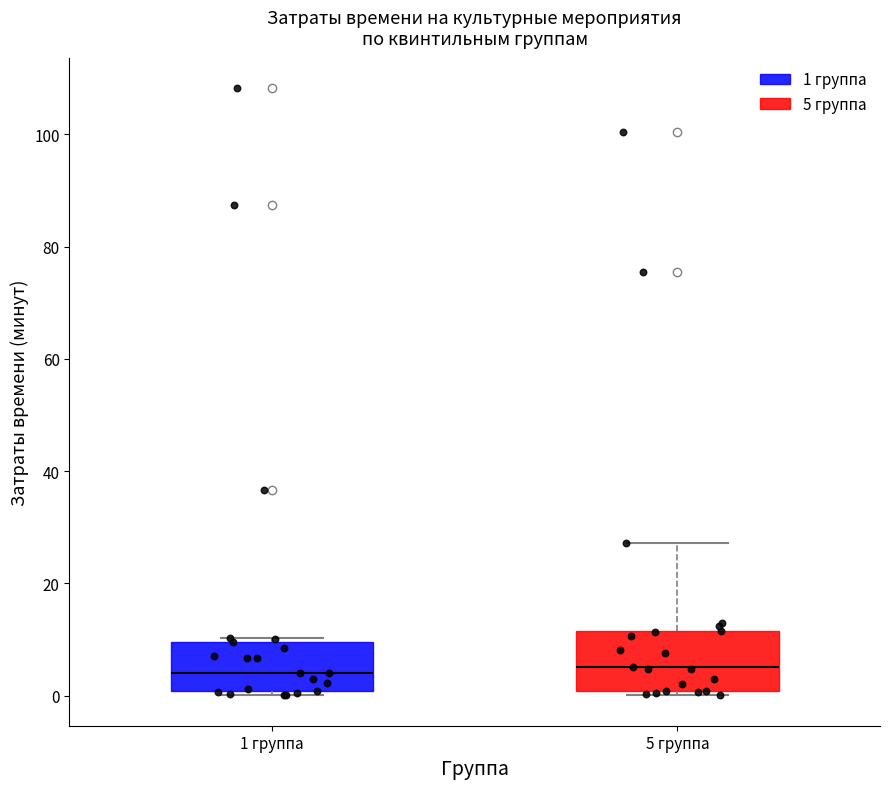

Reading left to right, transcribe this box plot: for each box, give where its median line is, the range the box spans, and where its two whiskers end, as read against the y-axis. The values are not printed on the chart, so give them approximately, as read against the axis.

1 группа: median 4, box 0 to 10, whiskers 0 (just below the box's lower edge) to 10 (just above the box's upper edge)
5 группа: median 6, box 0 to 12, whiskers 0 (just below the box's lower edge) to 28